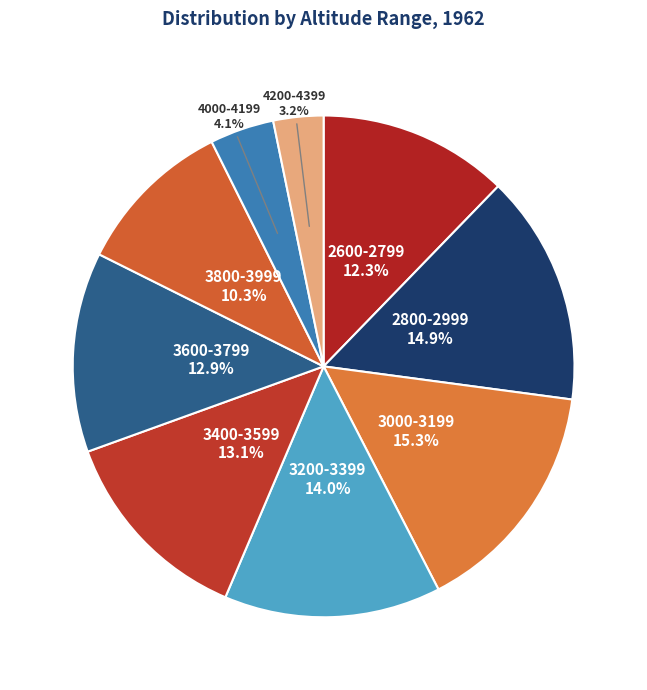

How many segments does this pie chart have?

9